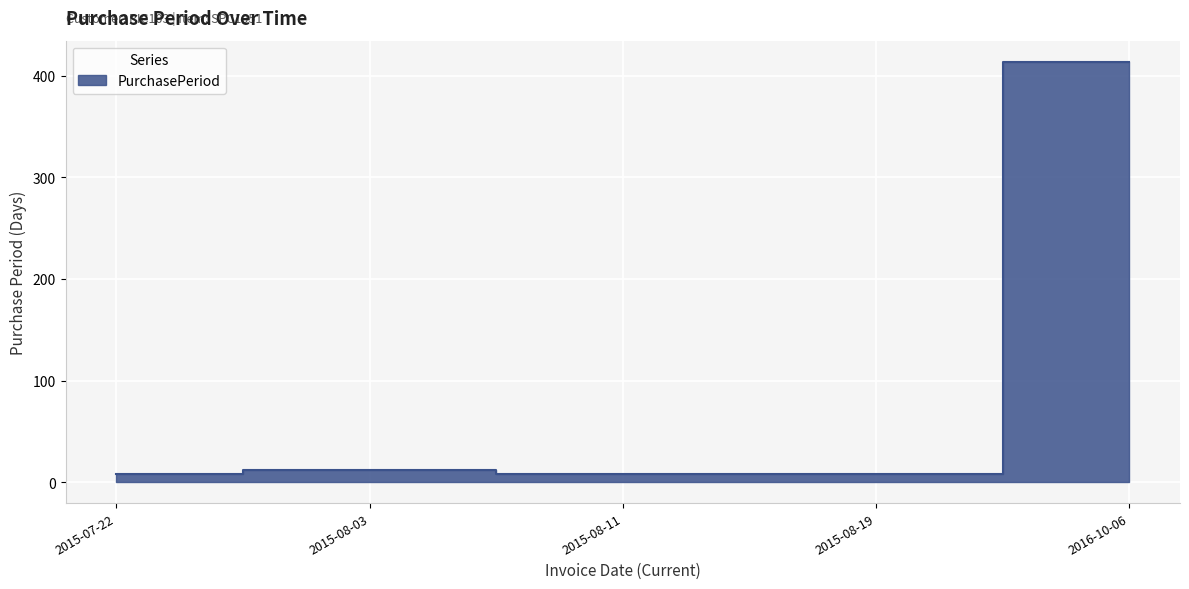

How many data points does each series have?

5